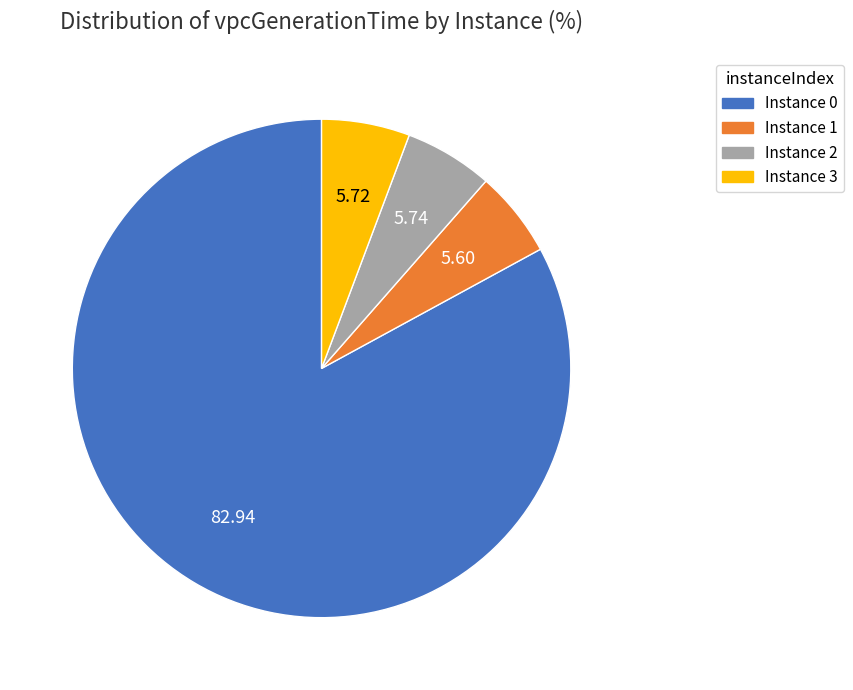

Is there a majority slice in this chart?

Yes